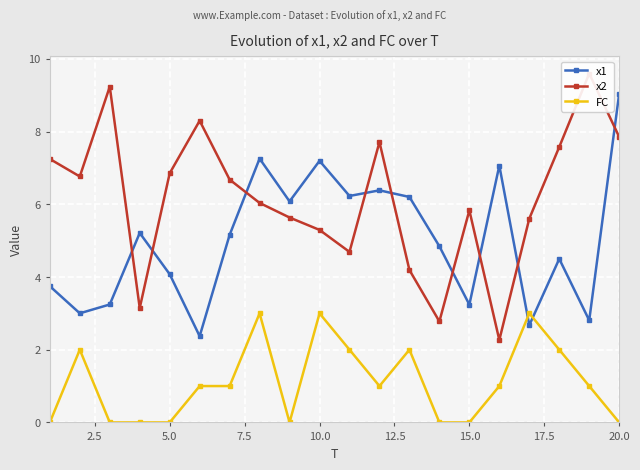

Which series ends up on top after the final intersection of FC and x1?

x1